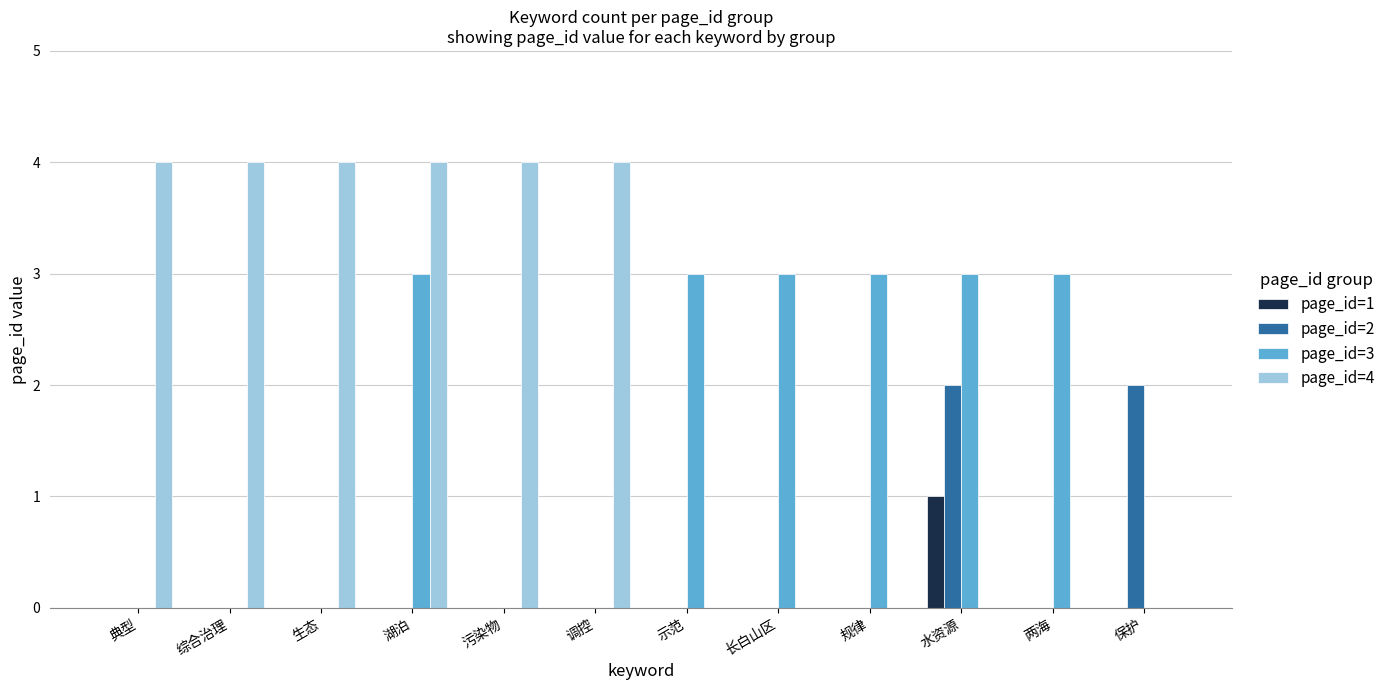

What is the greatest value displayed?

4